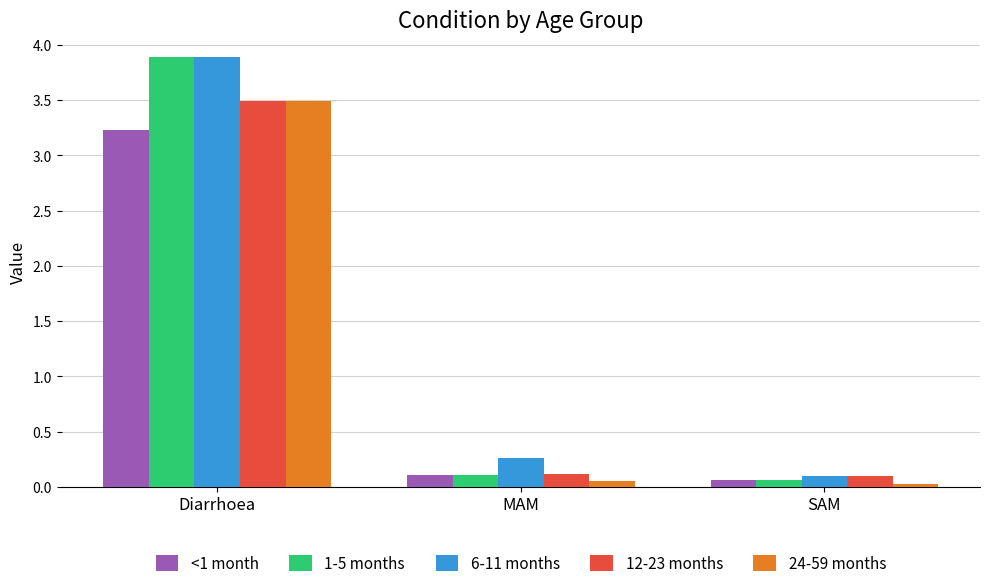

At which label does 1-5 months reach its peak?

Diarrhoea